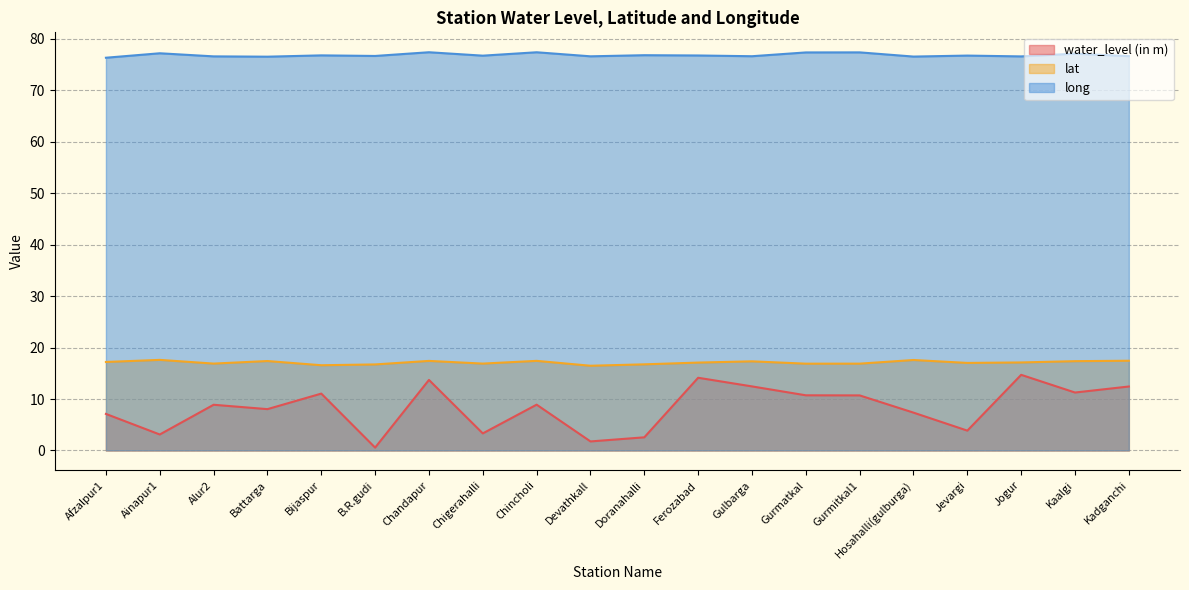

Is the value of long at B.R.gudi greater than the value of lat at Afzalpur1?

Yes